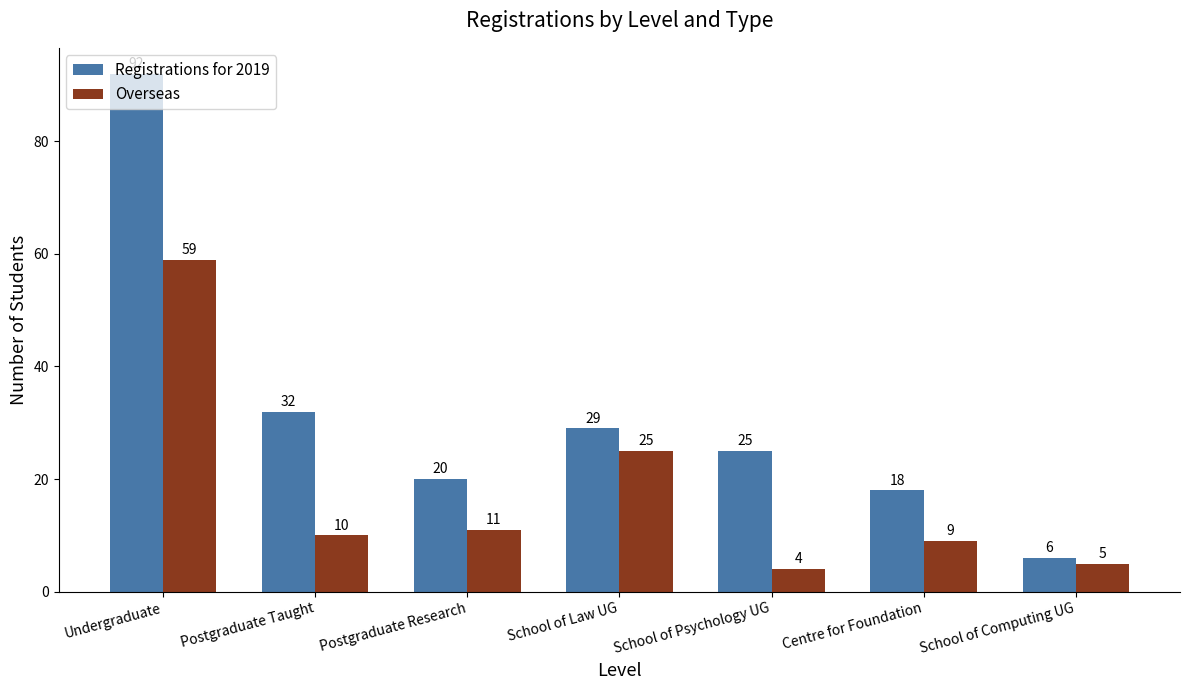

At which label does Overseas first exceed 10?

Undergraduate